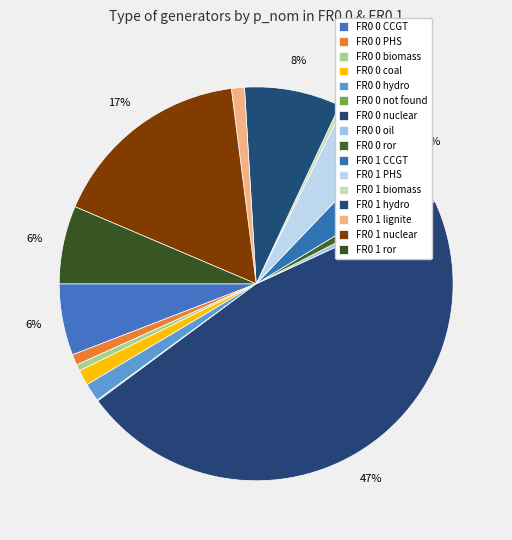

Is it true that FR0 0 hydro is 1% of the pie?

True